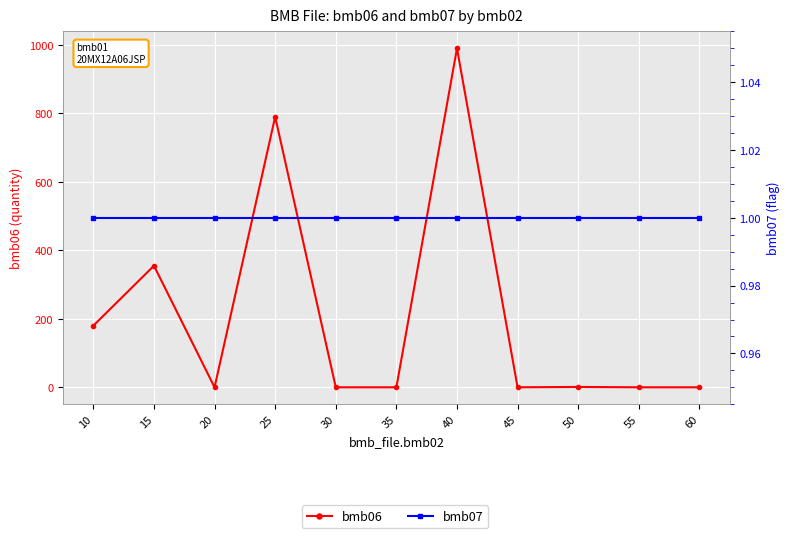

Which category has the highest value across all series?

40